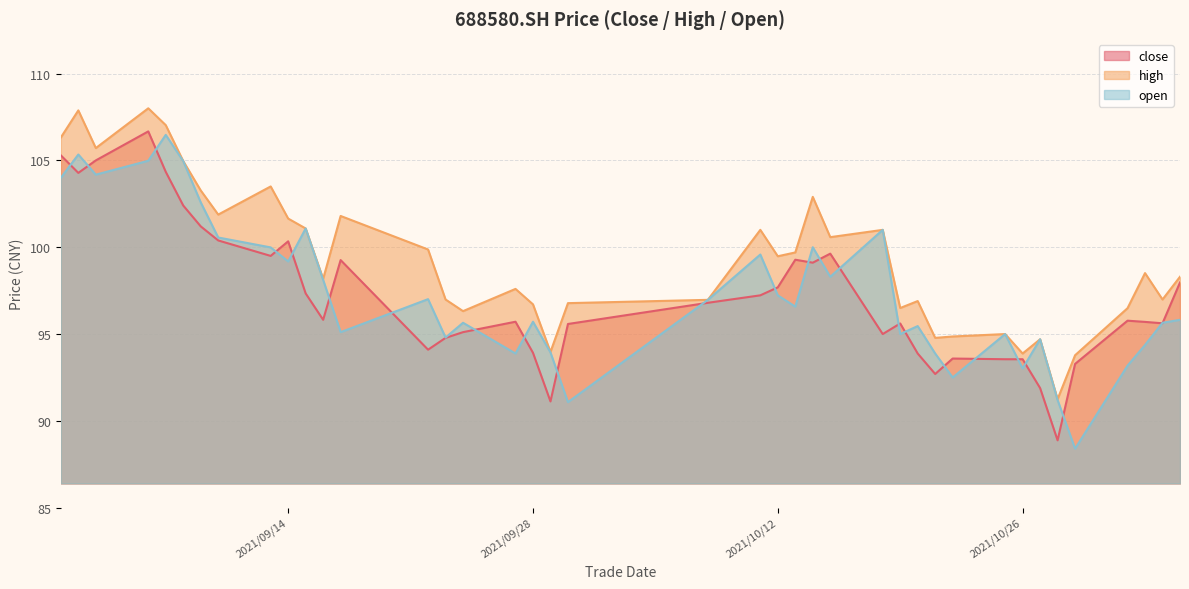

At which label is open closest to 97?

2021/09/22